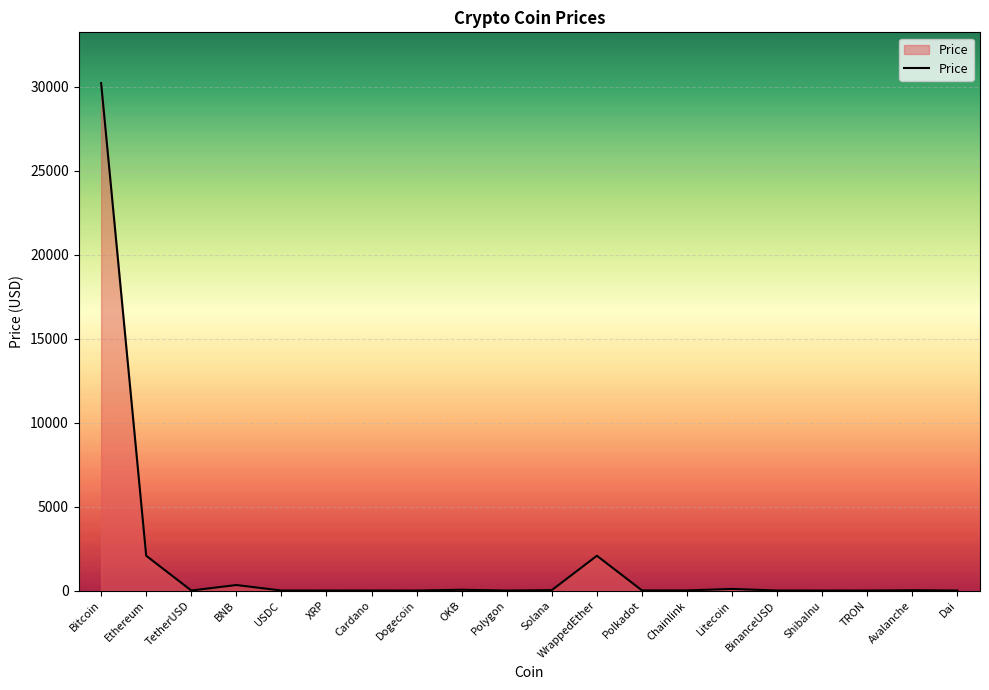

How many lines are shown in the chart?

1